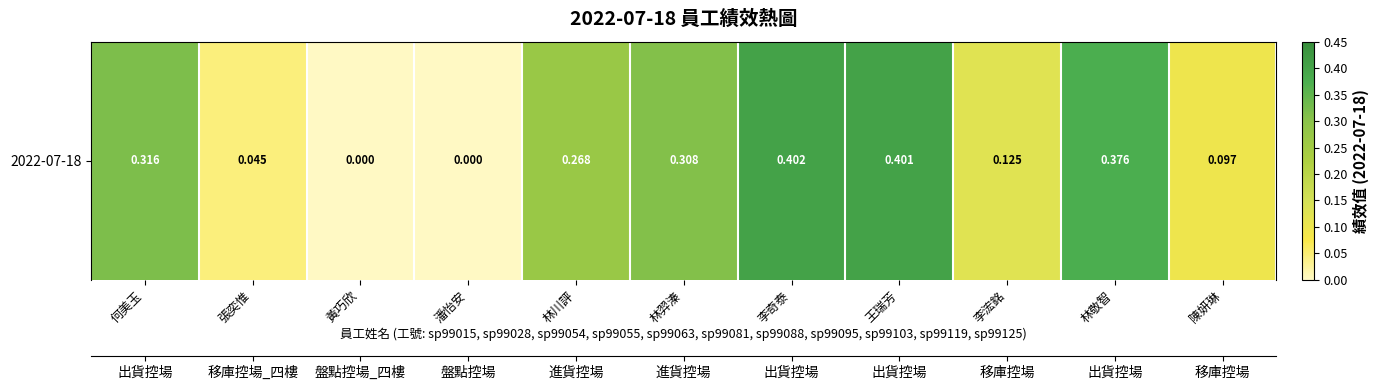

Reading right to left, list all the values displayed in this chart.

陳妍琳=0.1	林敬智=0.4	李浤銘=0.1	王瑞芳=0.4	李奇泰=0.4	林羿溱=0.3	林川評=0.3	潘怡安=0.0	黃巧欣=0.0	張奕惟=0.0	何美玉=0.3